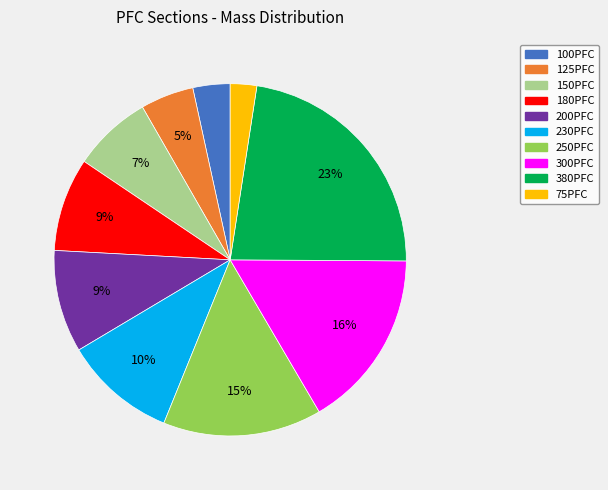

Which has a higher value, 180PFC or 125PFC?

180PFC